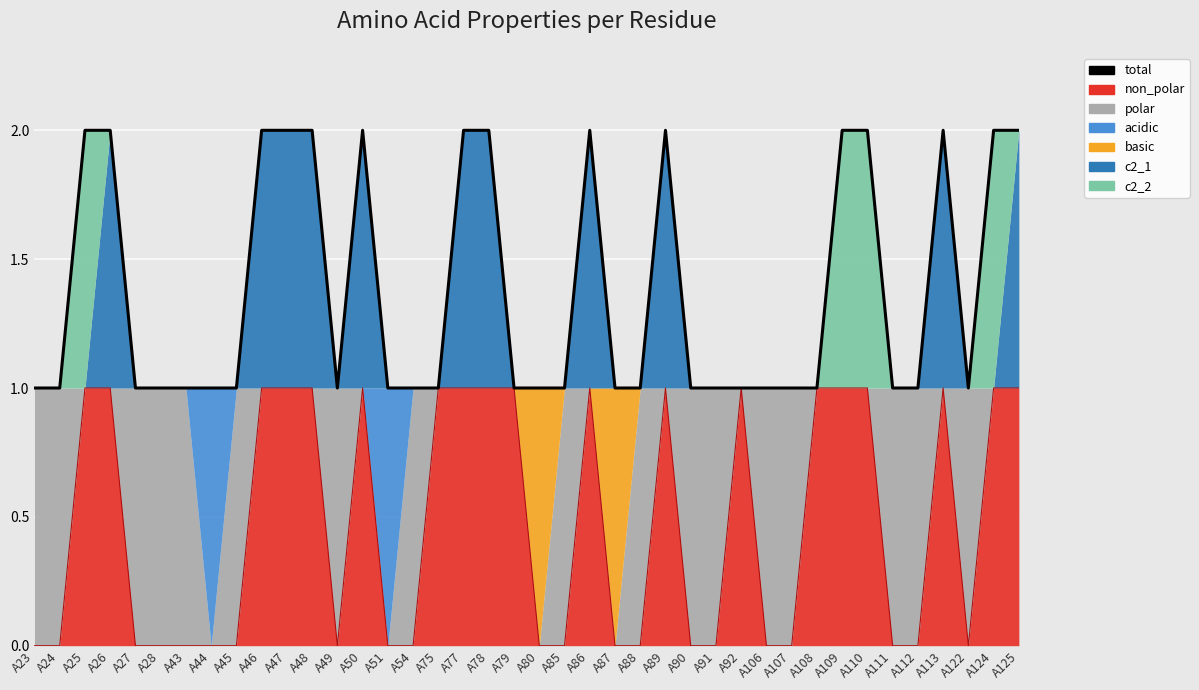

What is the difference between the values at A92 and A48?

1